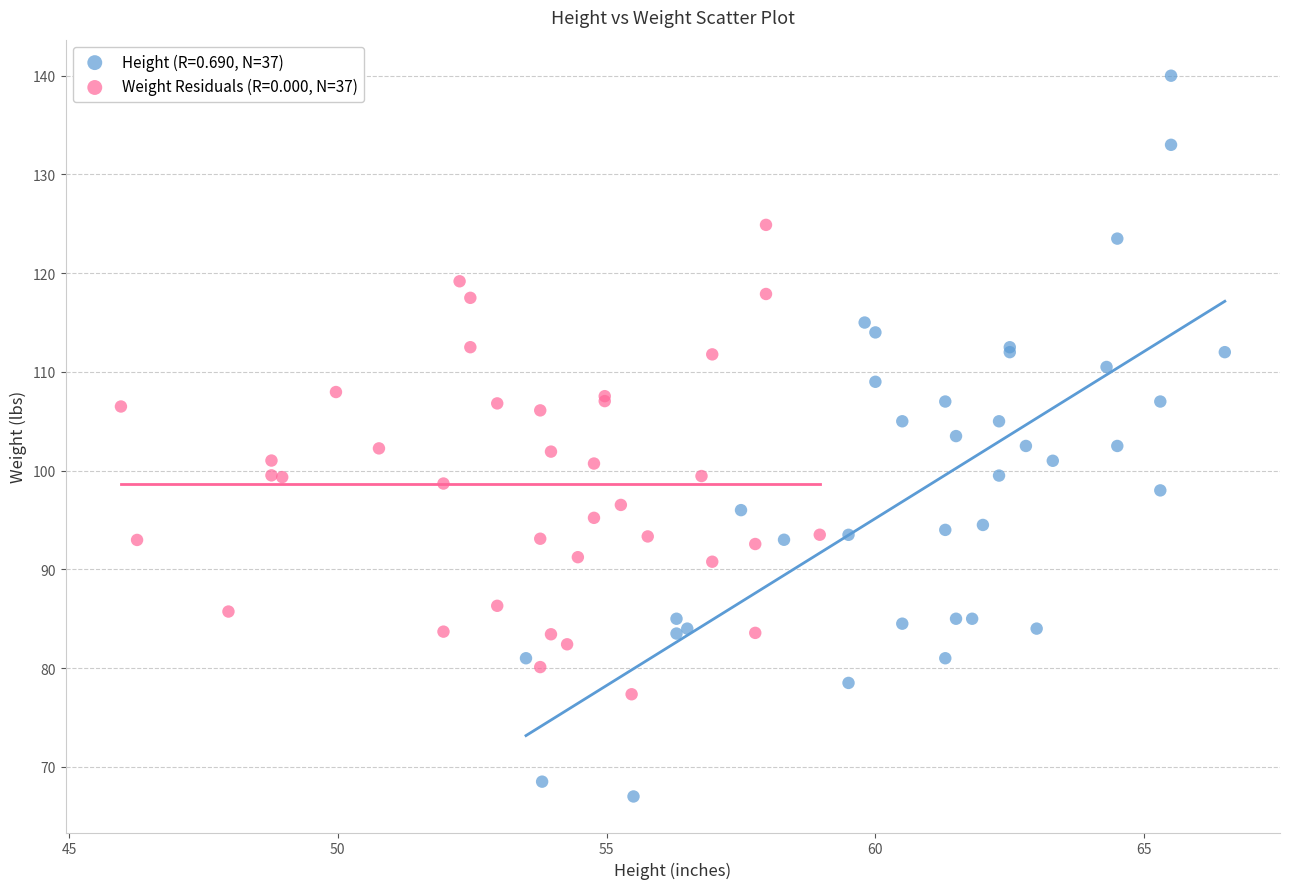

Which series contains the highest Y value?

Height (R=0.690, N=37)